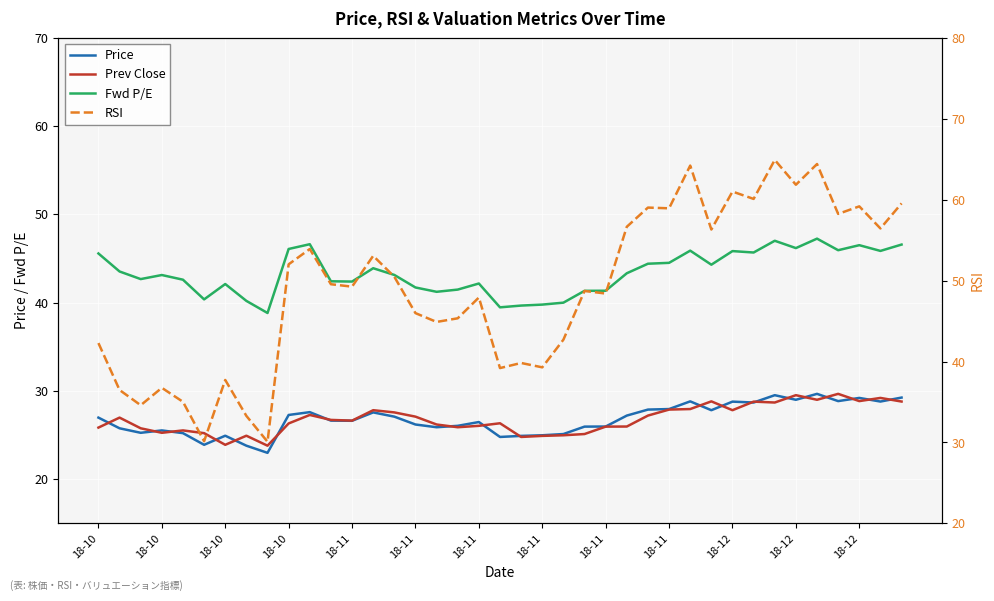

Which series changed the most between 18-10 and 14?

RSI